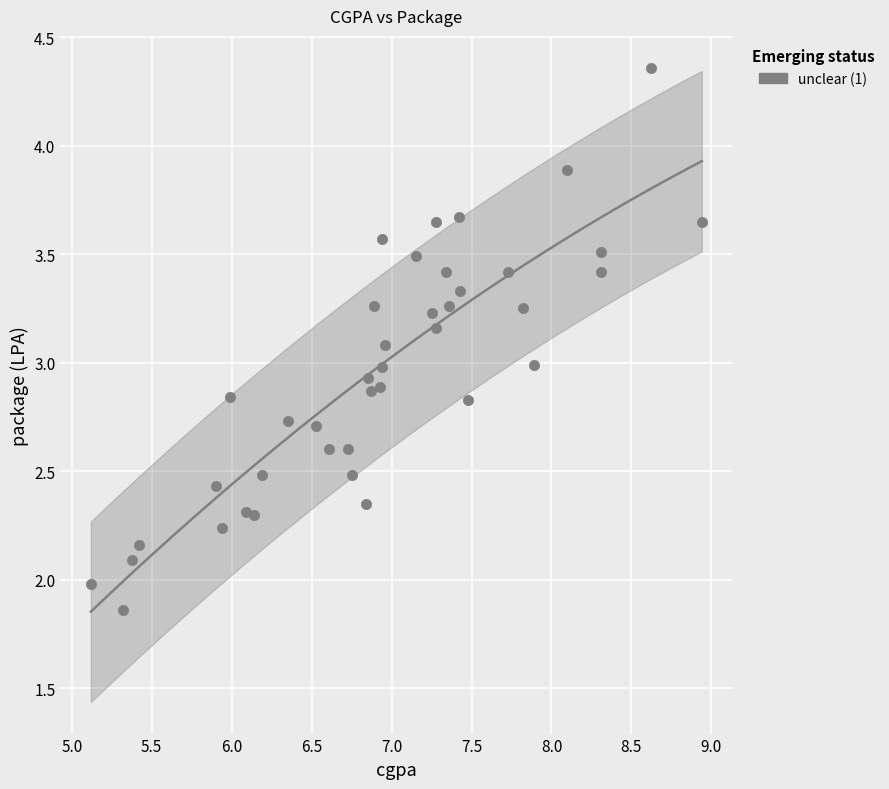

What is the range of X values (max minus min)?

3.8